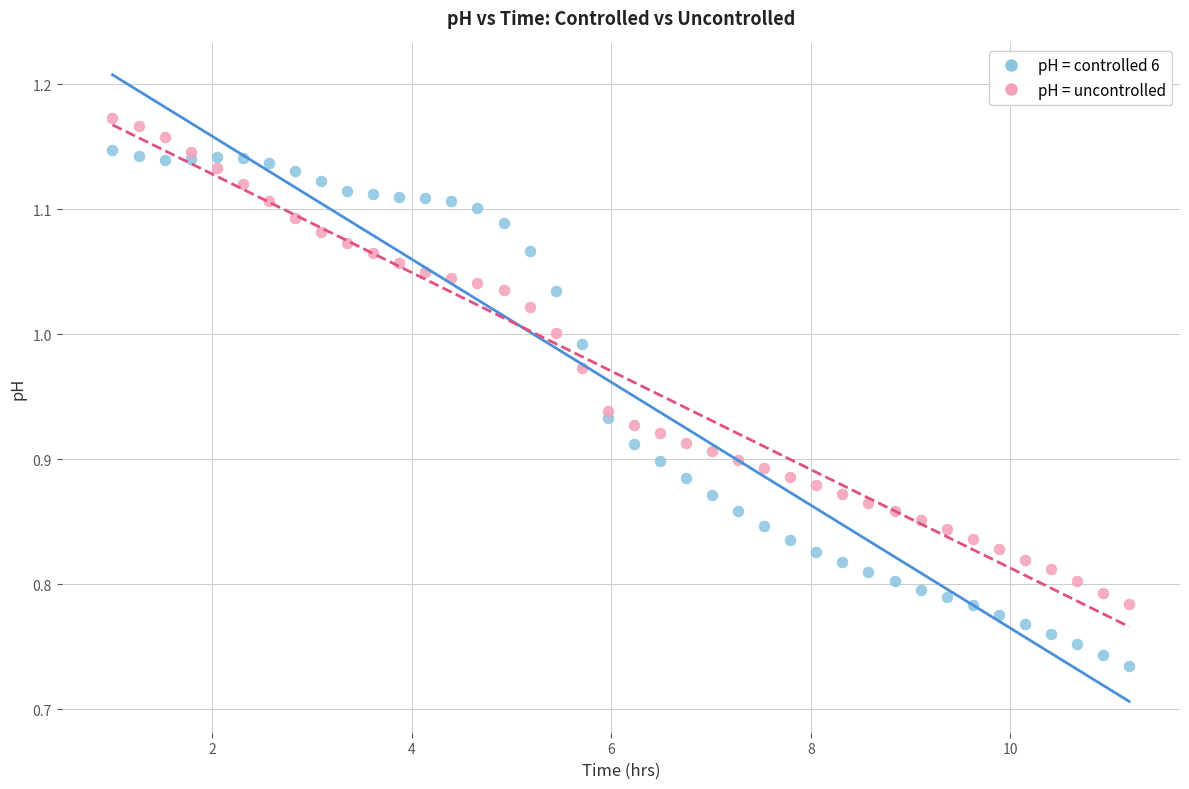

What are all the series names shown in the legend?

pH = controlled 6, pH = uncontrolled